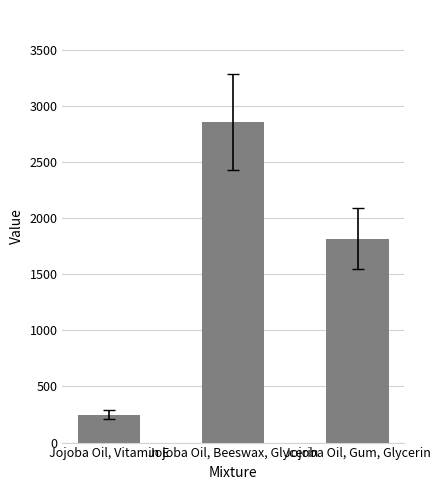

The chart shows a value of 1817.7 at Jojoba Oil, Gum, Glycerin. True or false?

True